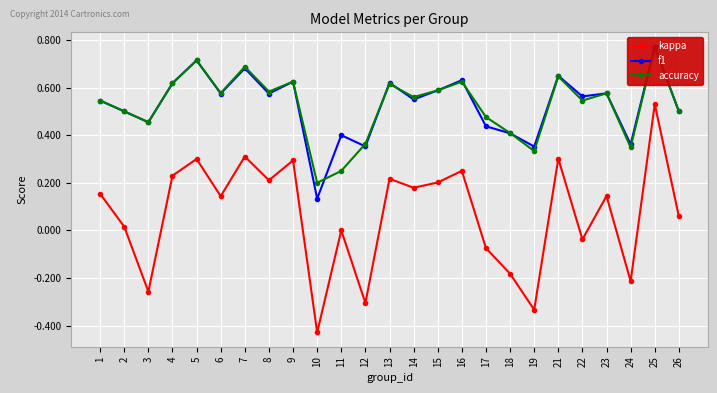

List the labels in order of accuracy value, largest first.

25, 5, 7, 21, 9, 16, 4, 13, 15, 8, 6, 23, 14, 1, 22, 2, 26, 17, 3, 18, 12, 24, 19, 11, 10